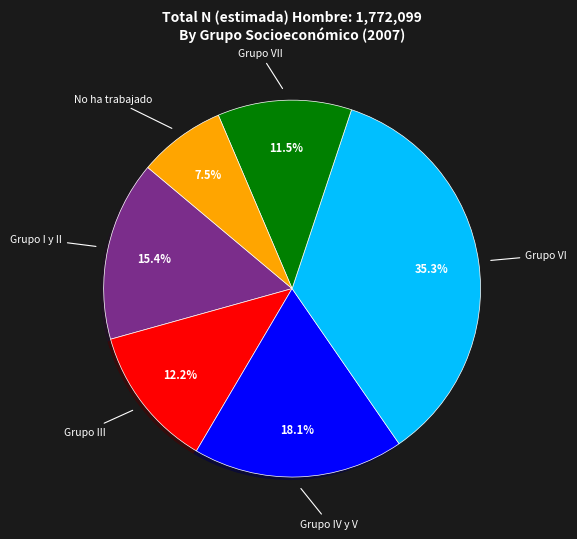

Does any single category account for the majority?

No